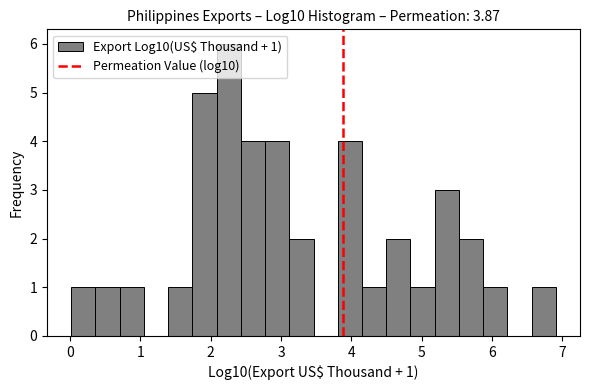

Read against the x-axis, roughly where is the centre of the tallest bar?

2.3